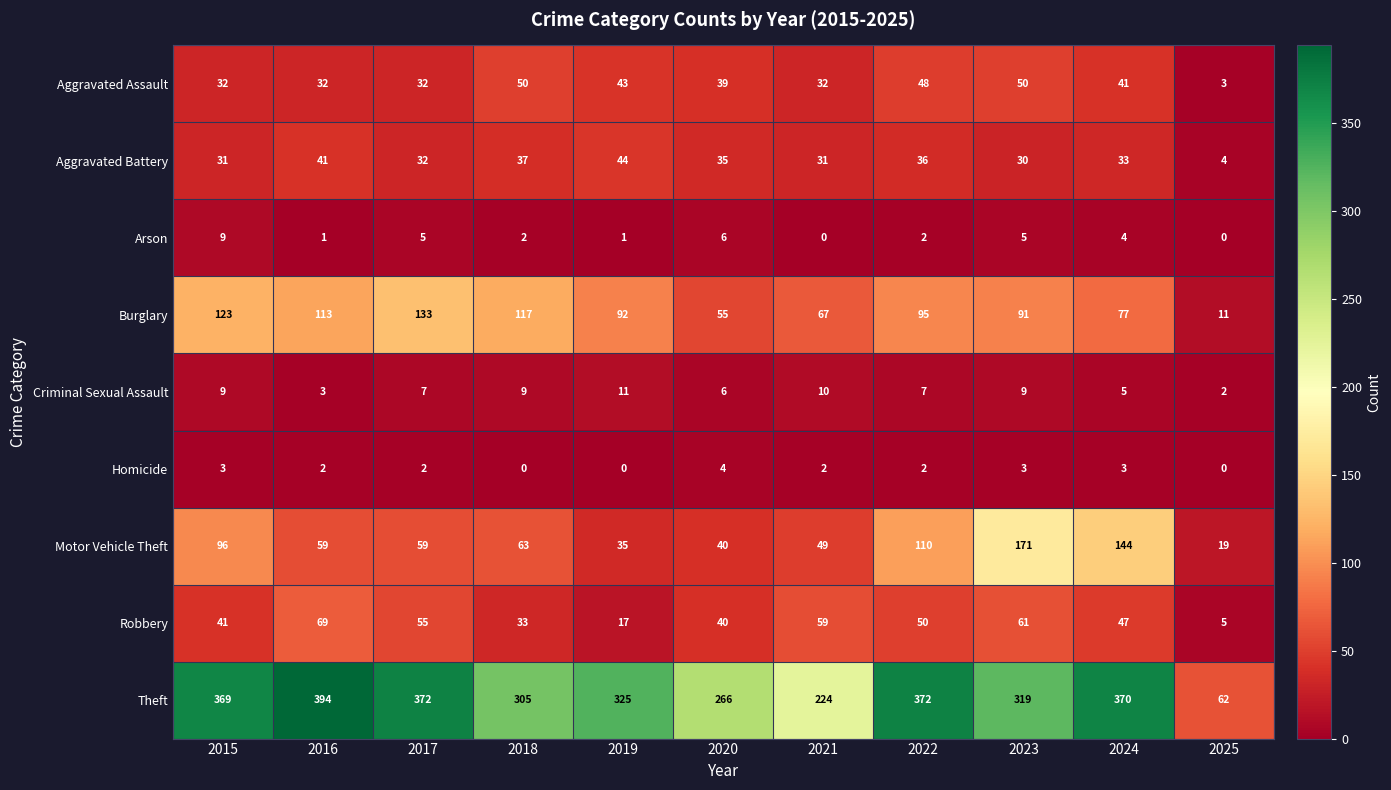

Which series has the largest total across all categories?

Theft